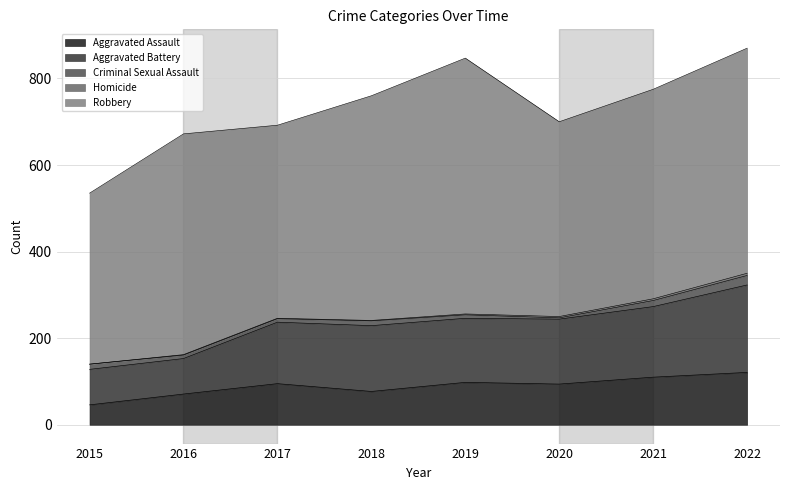

What is the total value across all series at 2022?

870